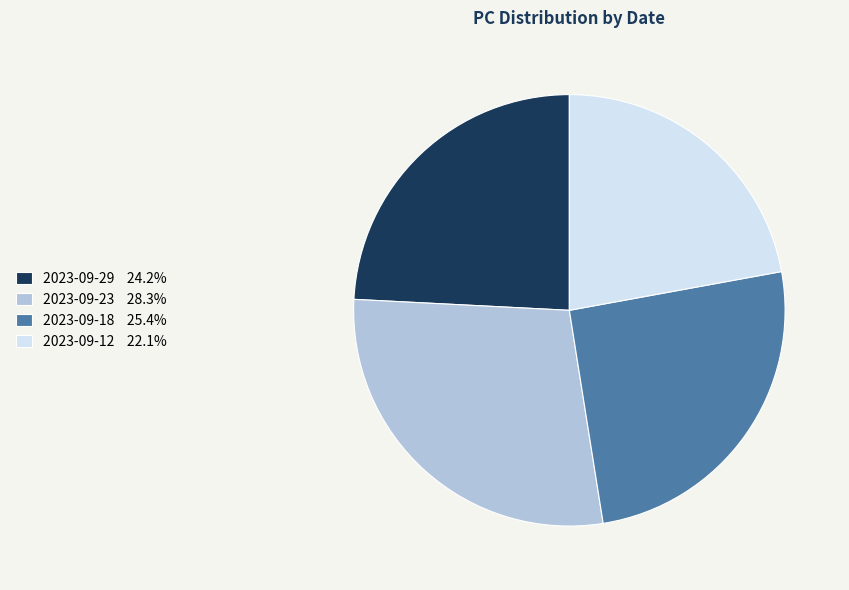

True or false: 2023-09-29 accounts for 24% of the total.

True